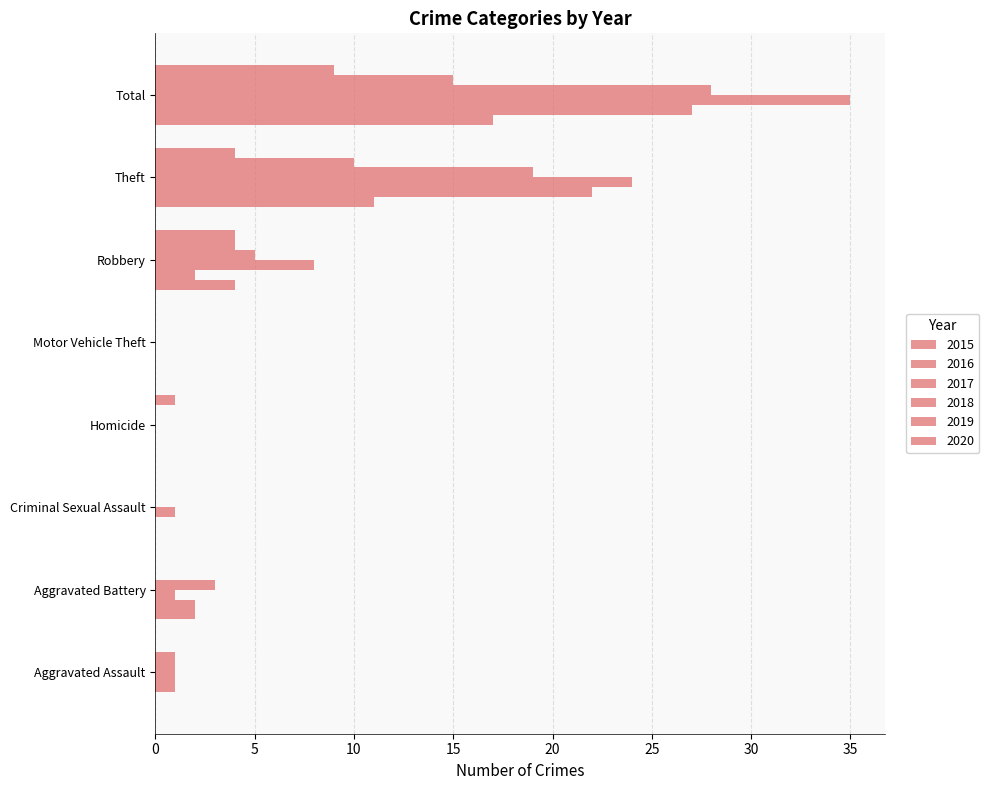

At which label does 2018 first exceed 3?

Robbery